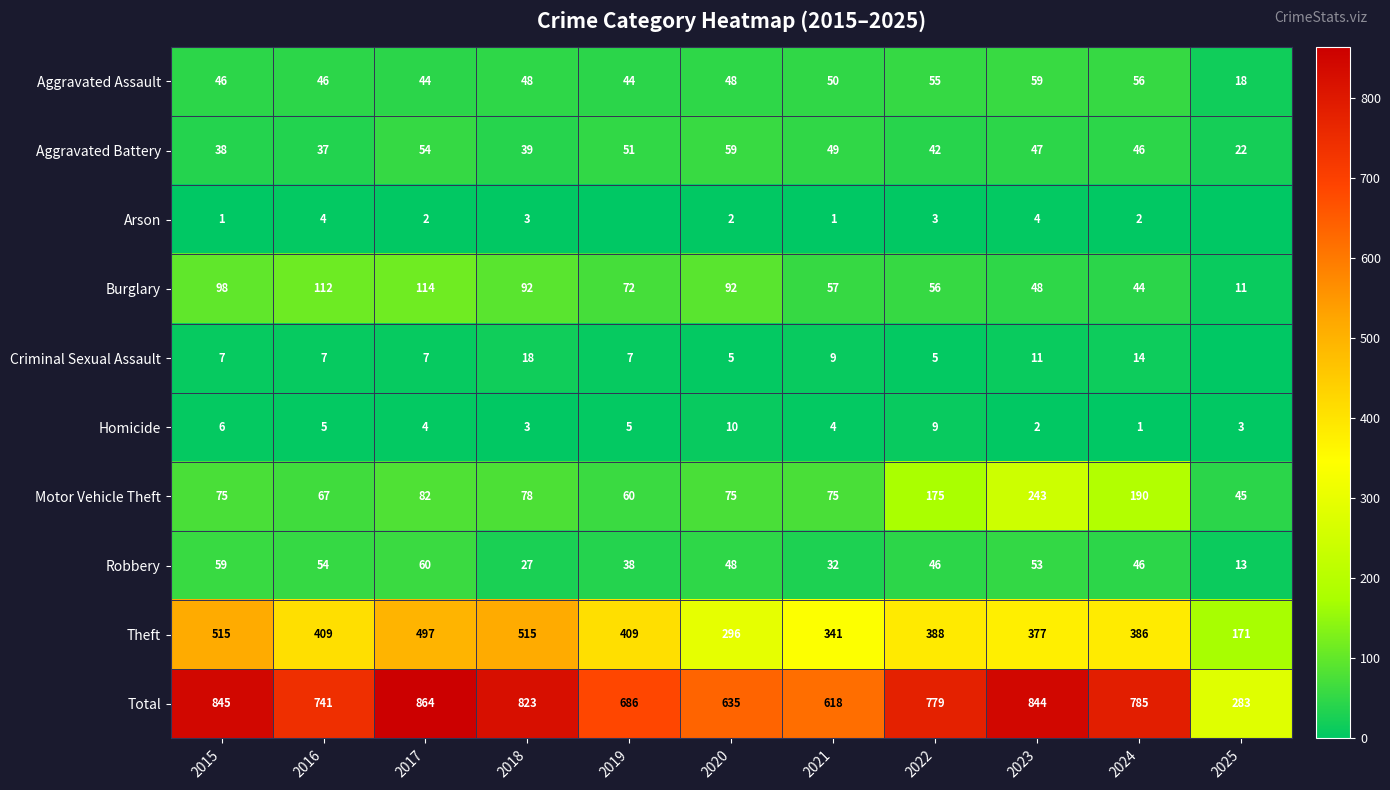

At which category does the chart reach its peak across all series?

2017